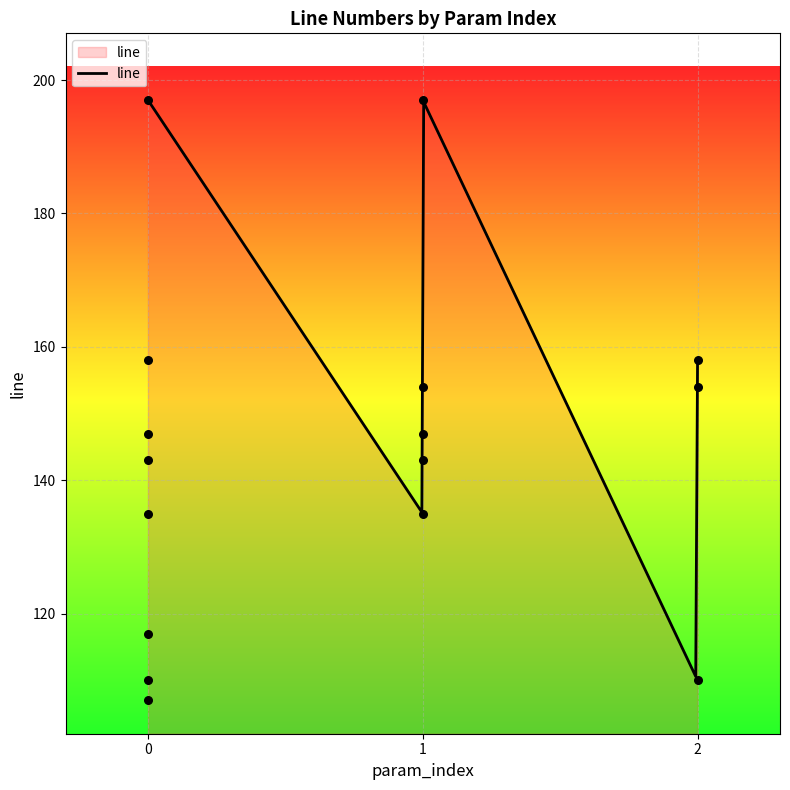

What is the change in value from 0 to 2?

+44